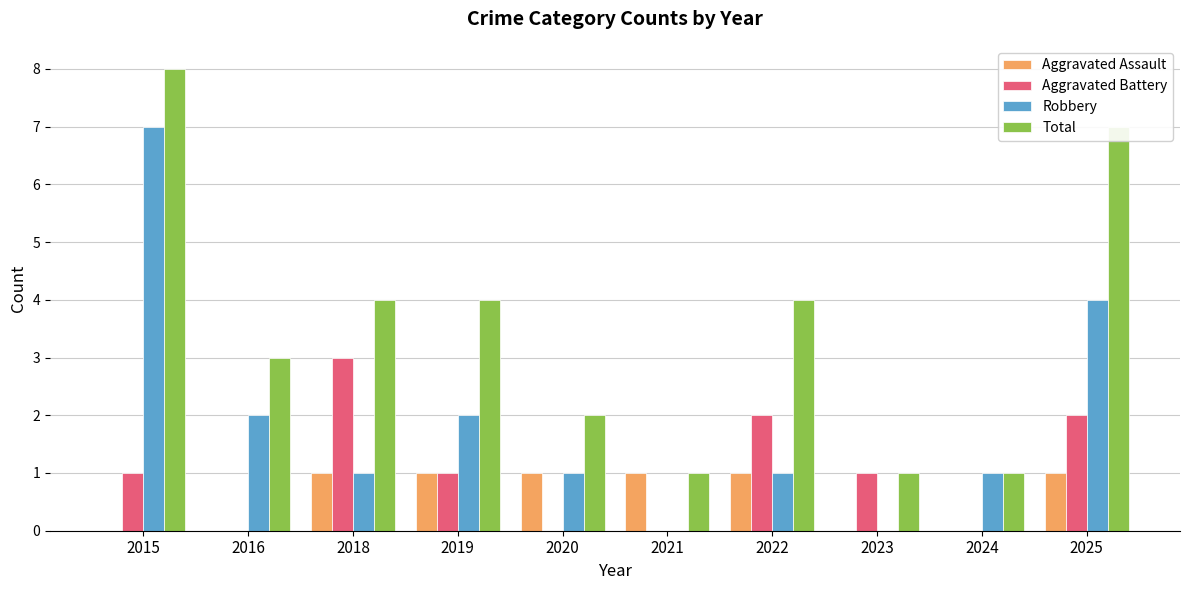

The value of Aggravated Battery at 2021 is 0. True or false?

True